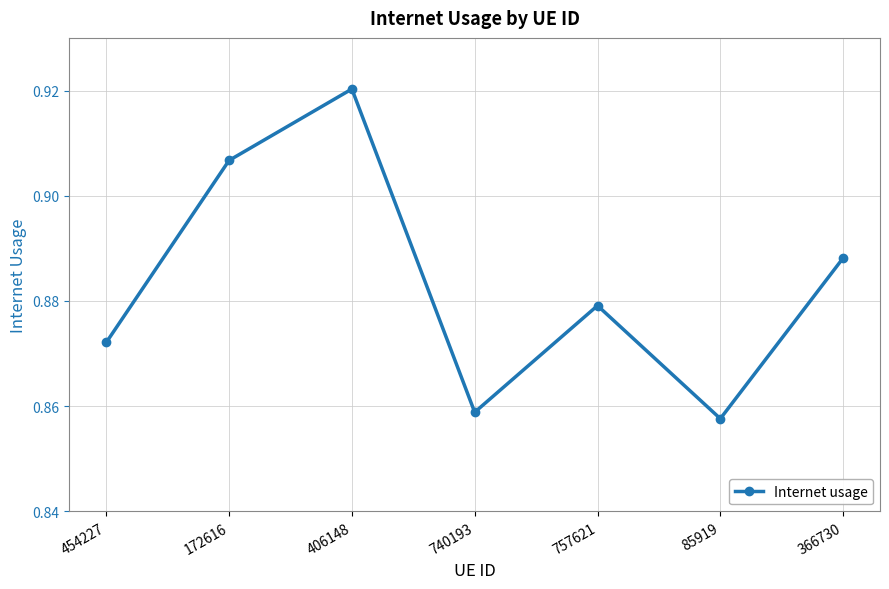

Is this an area chart (filled region under the line)?

No